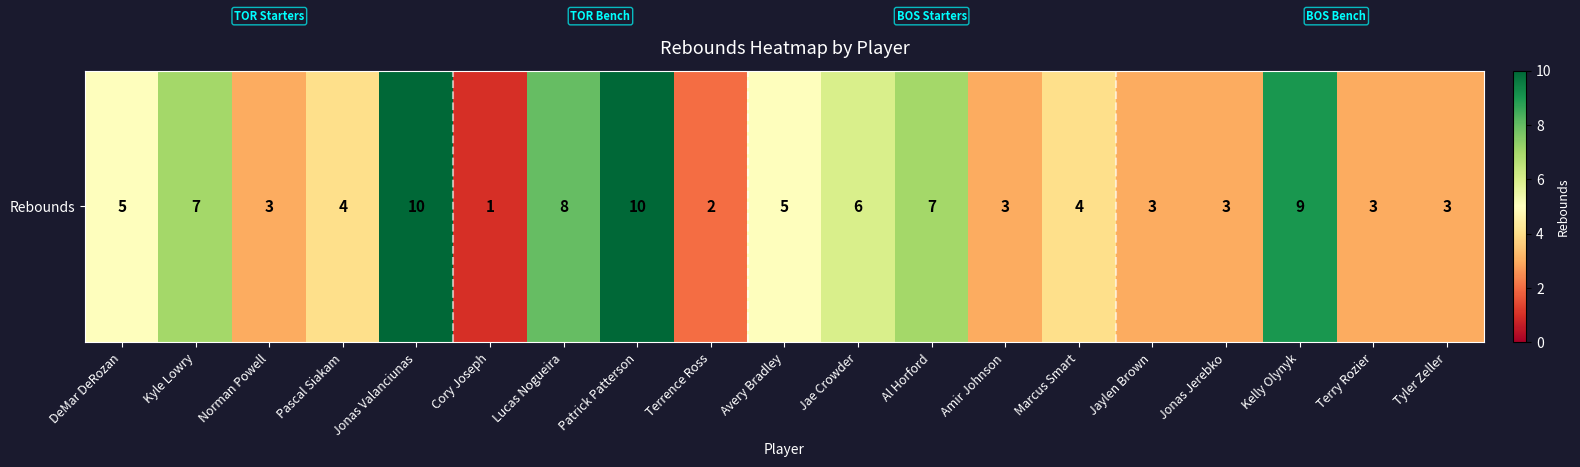

What is the difference between the second highest and second lowest values?

8